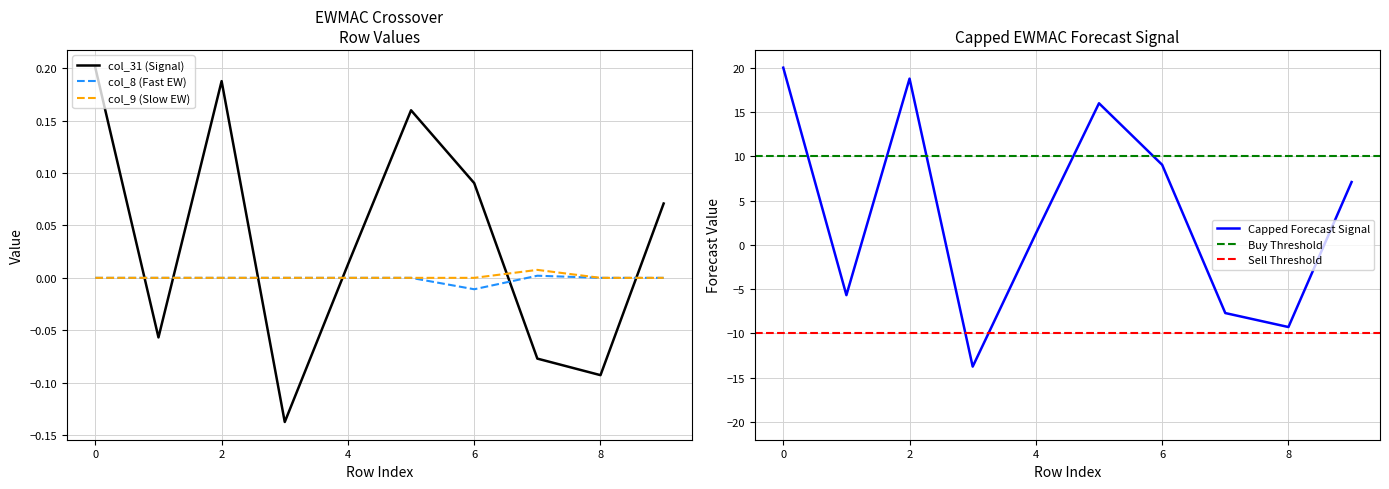

How many data points in col_8 are above 0?

1